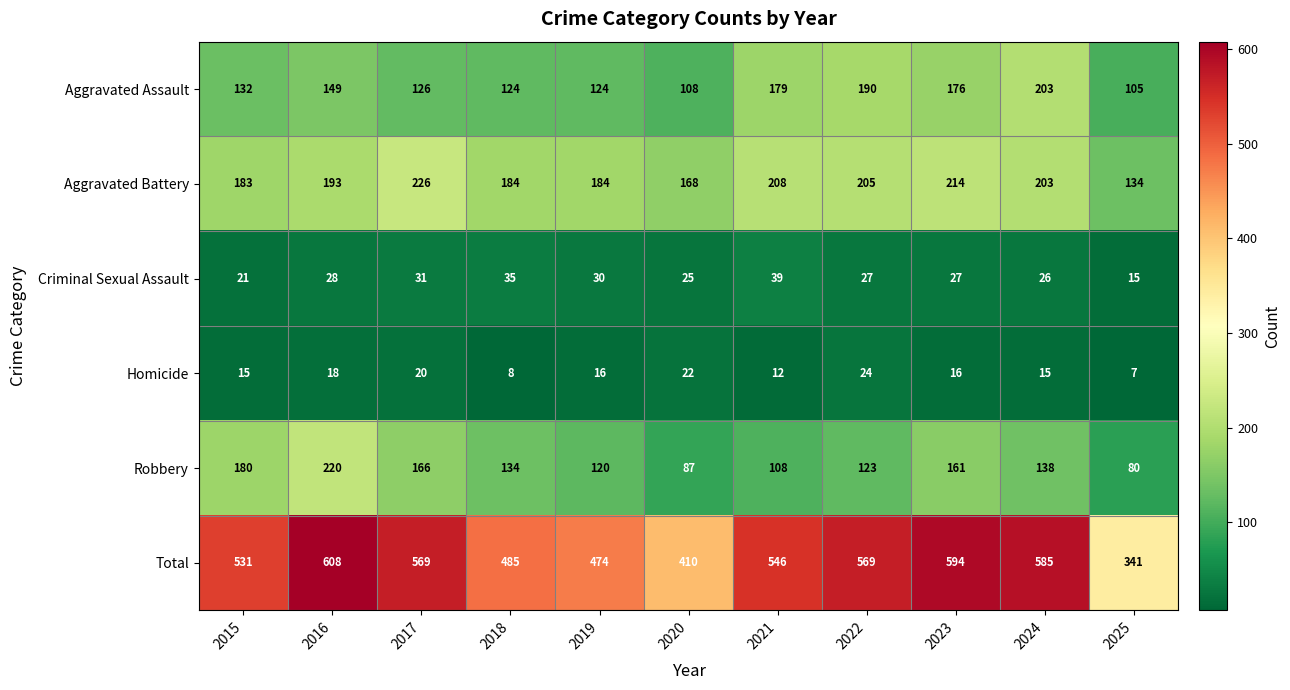

What is the difference between the maximum and minimum values in the Total series?

267